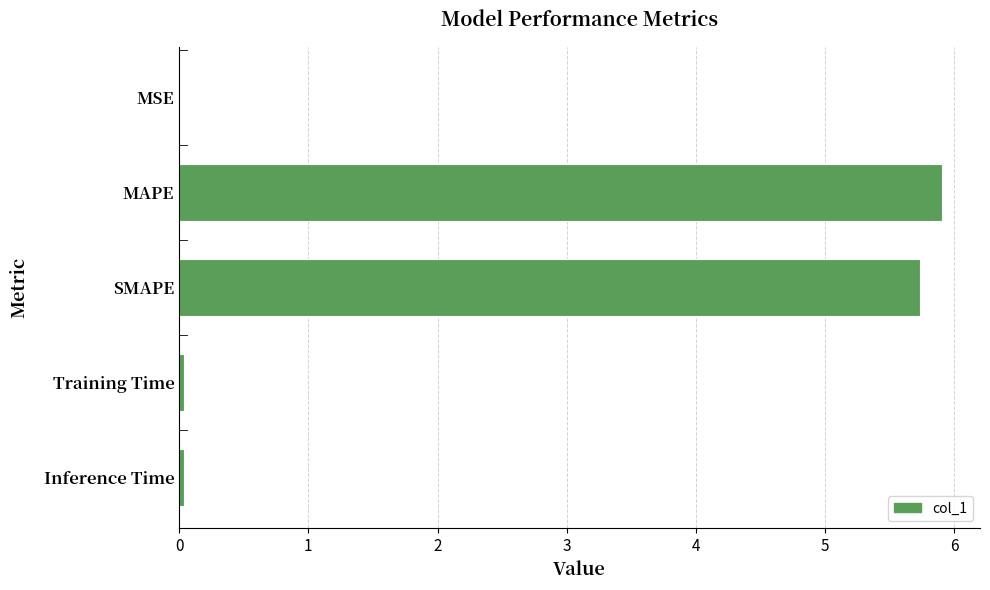

What is the sum of all values?

11.7